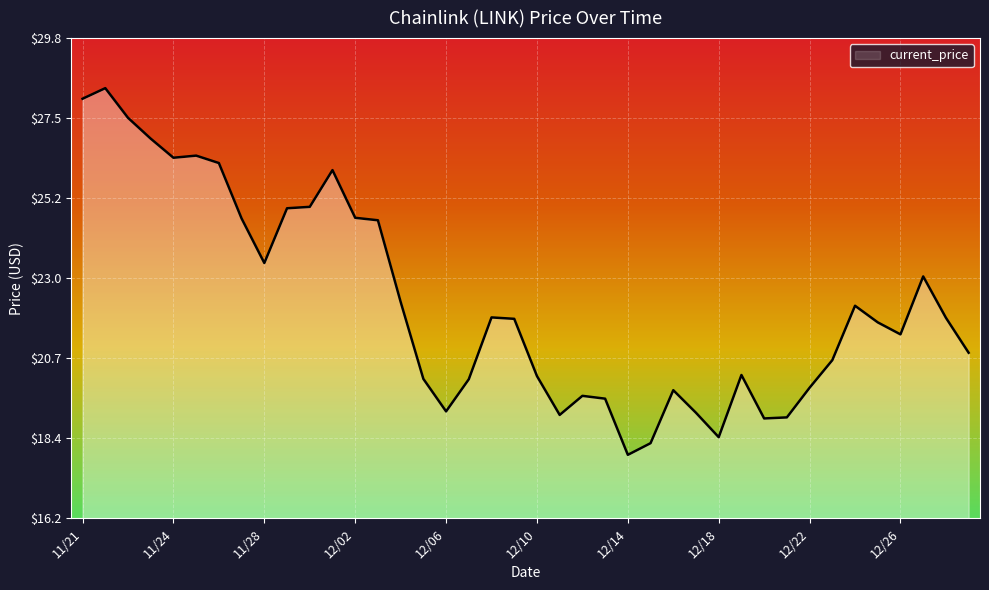

Reading left to right, what are all the values shown in this chart?

28.0	28.3	27.5	26.9	26.4	26.4	26.2	24.6	23.4	24.9	25.0	26.0	24.7	24.6	22.3	20.1	19.2	20.1	21.9	21.8	20.2	19.1	19.6	19.6	18.0	18.3	19.8	19.1	18.5	20.2	19.0	19.0	19.9	20.6	22.2	21.7	21.4	23.0	21.8	20.9